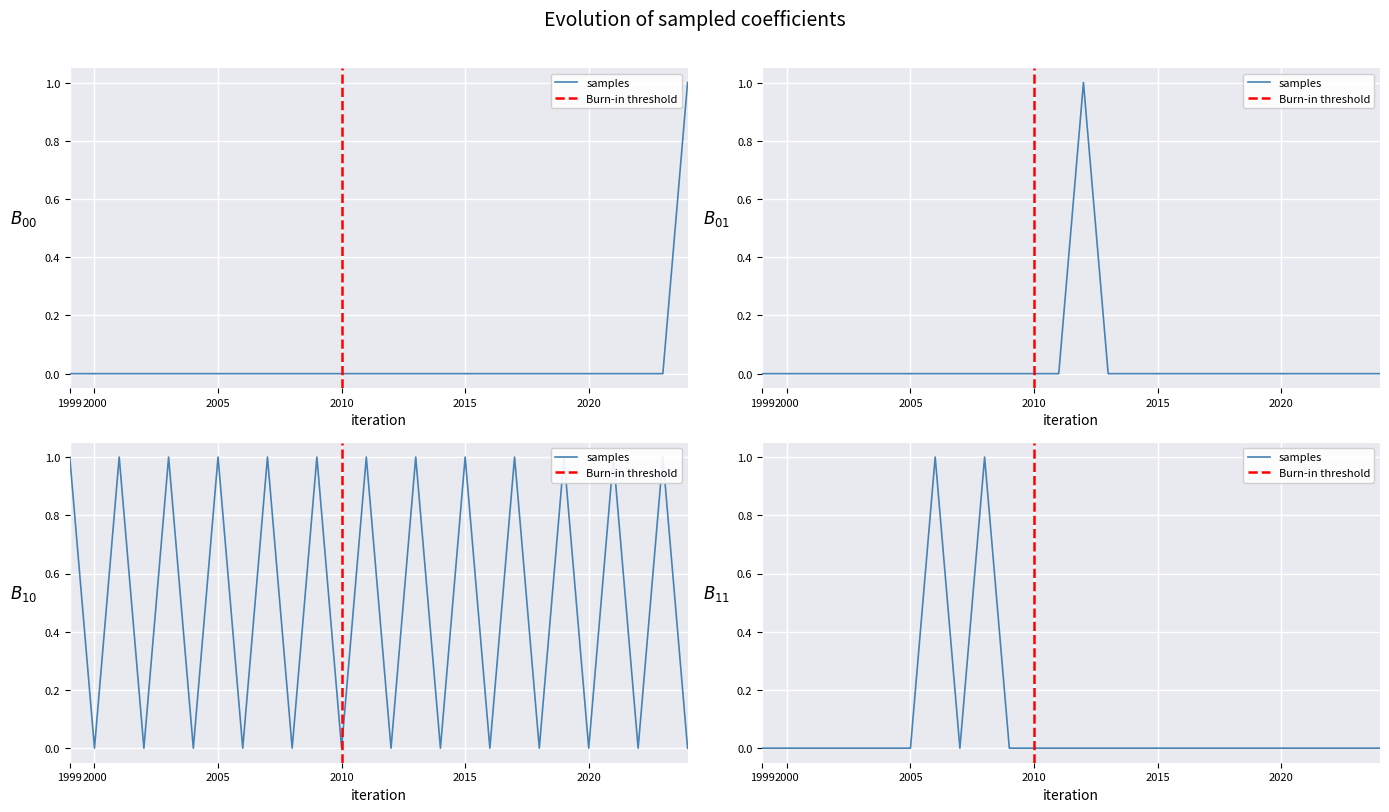

How many data points does each series have?

26